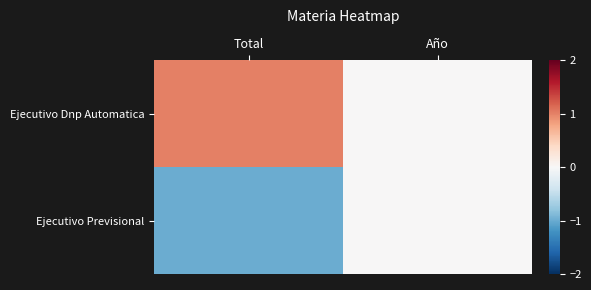

Reading left to right, transcribe all the data shown in this chart.

Ejecutivo Dnp Automatica: Total=1	Año=0
Ejecutivo Previsional: Total=-1	Año=0